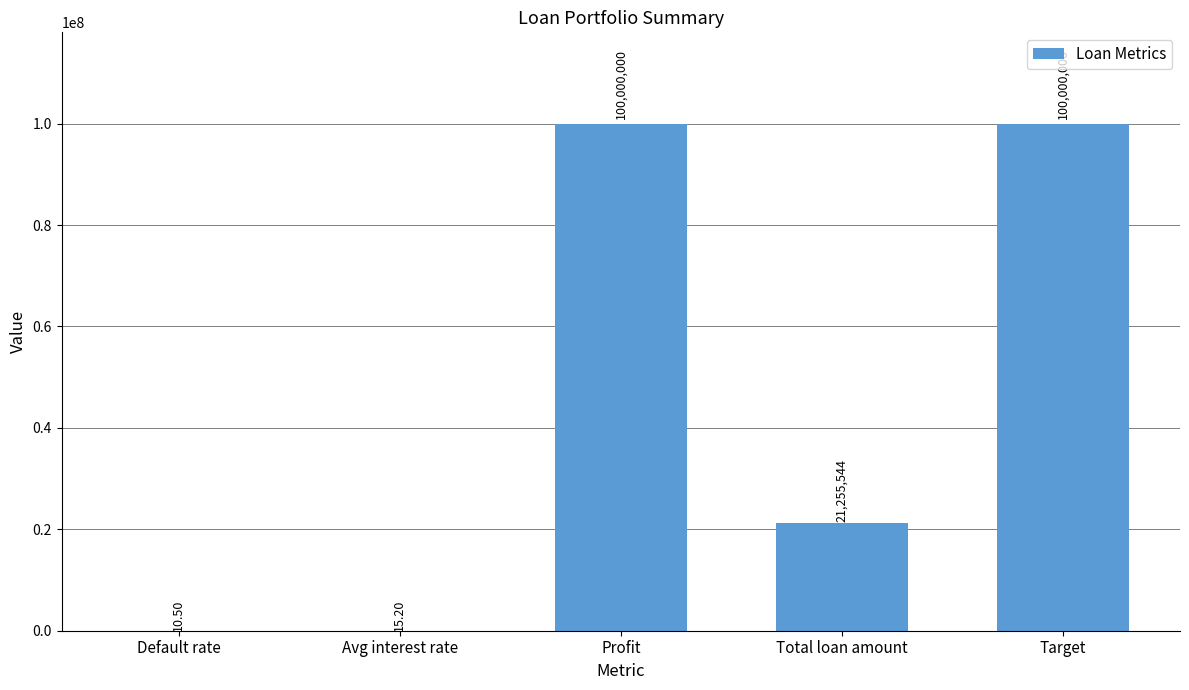

How many series are shown in this chart?

1